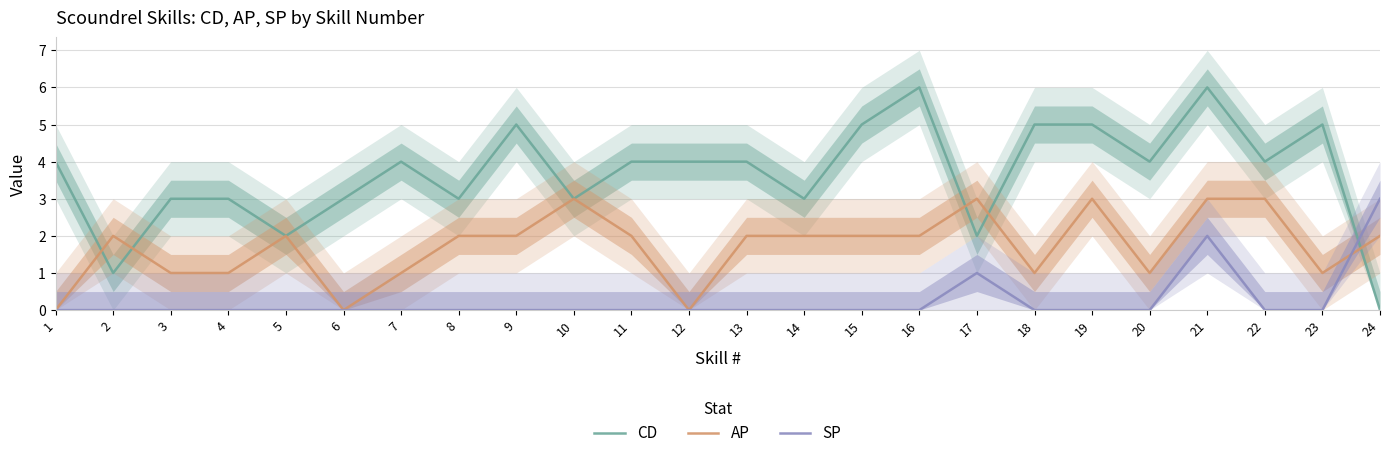

List the labels in order of CD value, smallest first.

24, 2, 5, 17, 3, 4, 6, 8, 10, 14, 1, 7, 11, 12, 13, 20, 22, 9, 15, 18, 19, 23, 16, 21